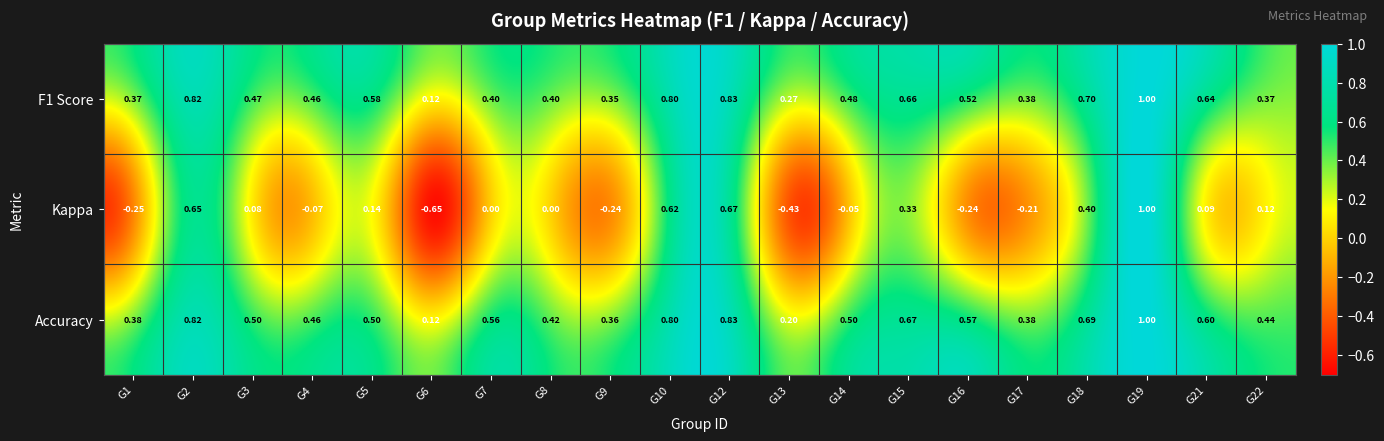

Which series has the largest range (max minus min)?

Kappa